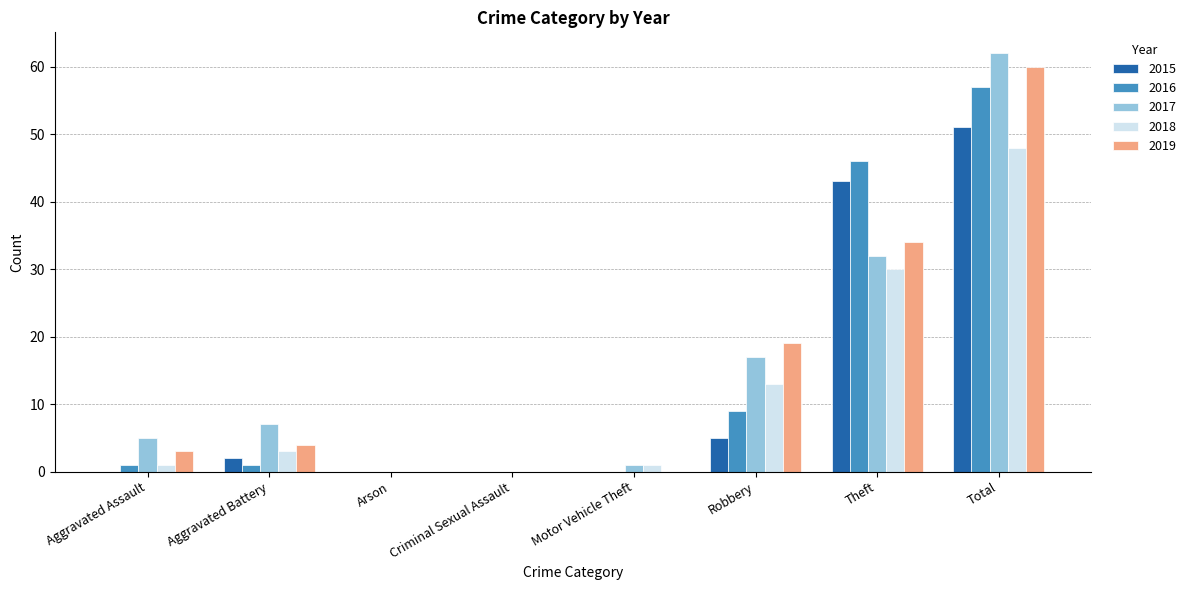

How many data points does each series have?

8